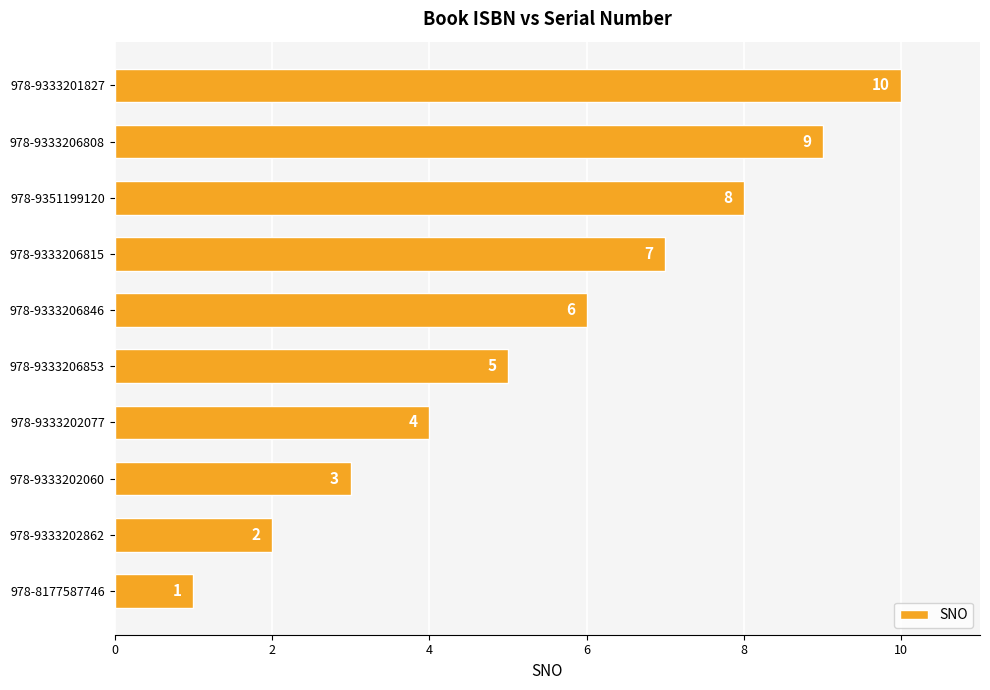

Is it true that the value at 978-9333202862 is 1?

False